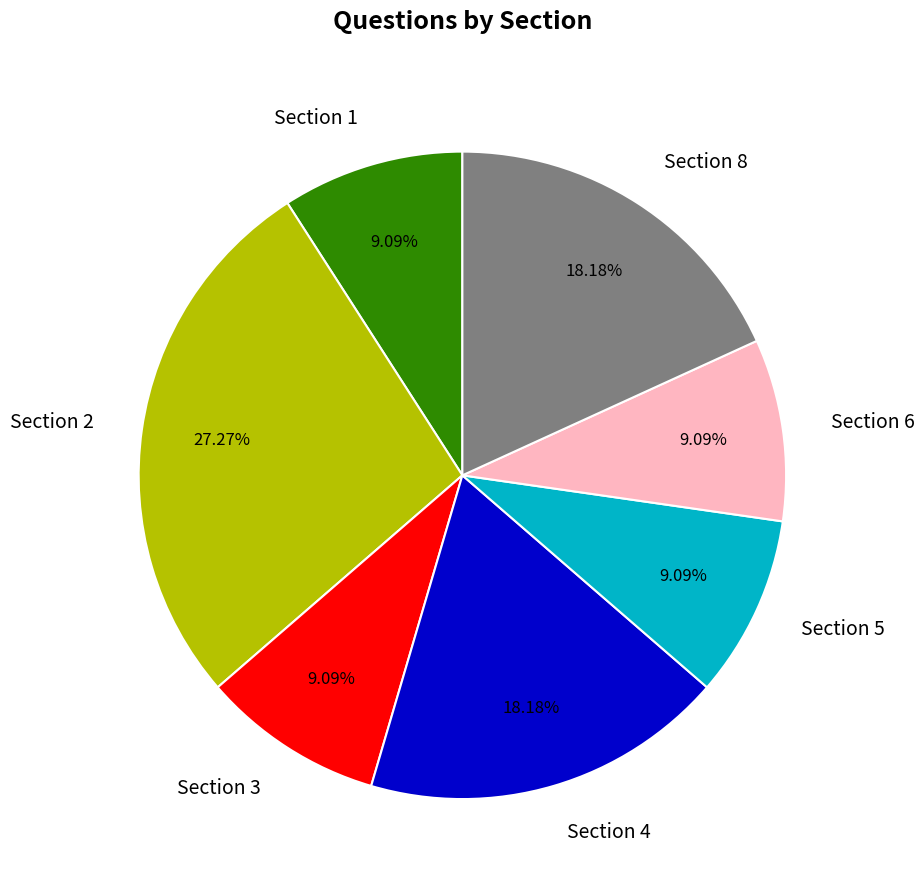

Do Section 1 and Section 2 together represent more than half of the pie?

No